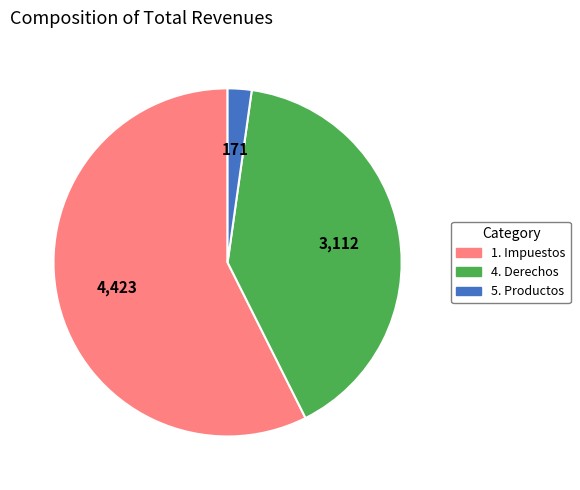

What is the majority slice?

1. Impuestos